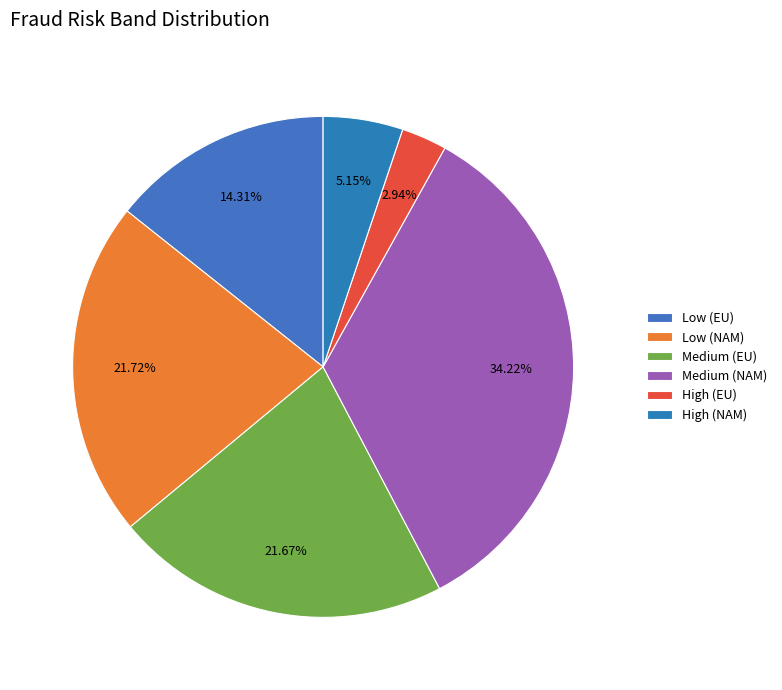

What is the change in value from Low (EU) to Low (NAM)?

+815